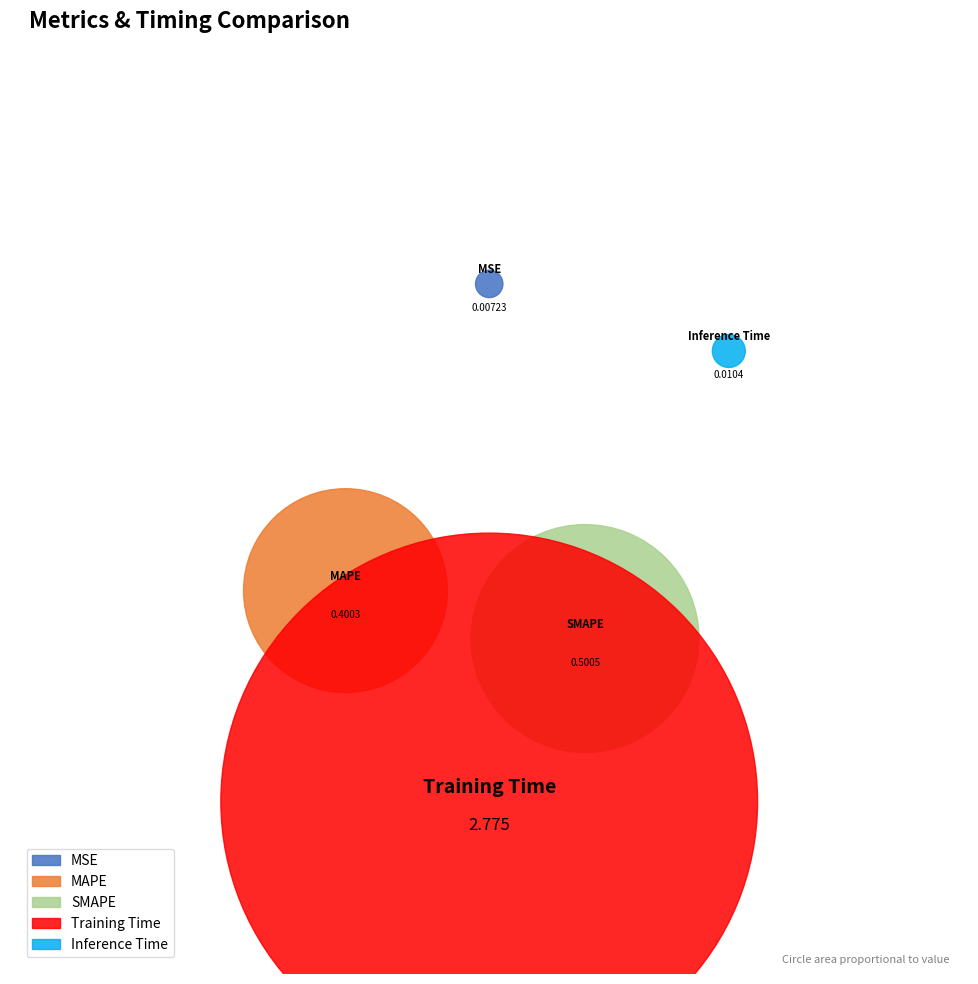

What percentage is the SMAPE slice, to the nearest percent?

14%